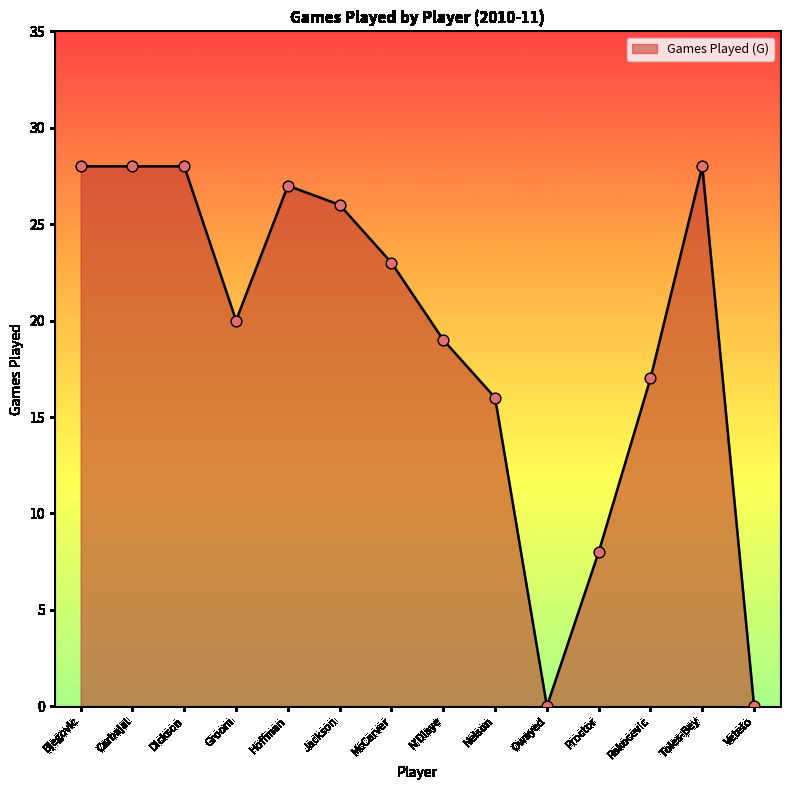

Between Groom and Carbajal, which is larger?

Carbajal